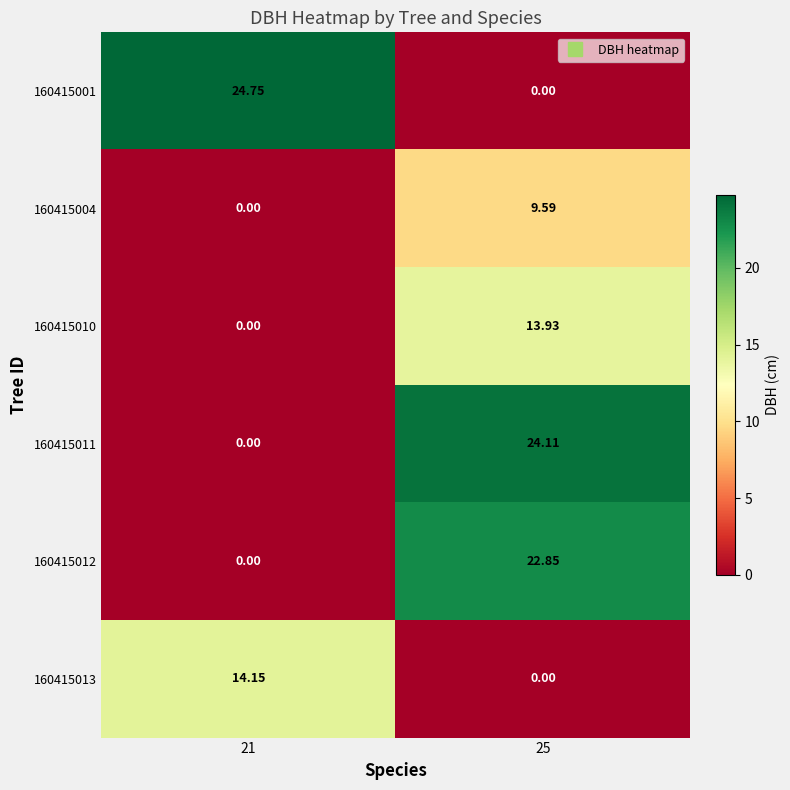

Is the value of 160415010 at 21 greater than the value of 160415012 at 25?

No